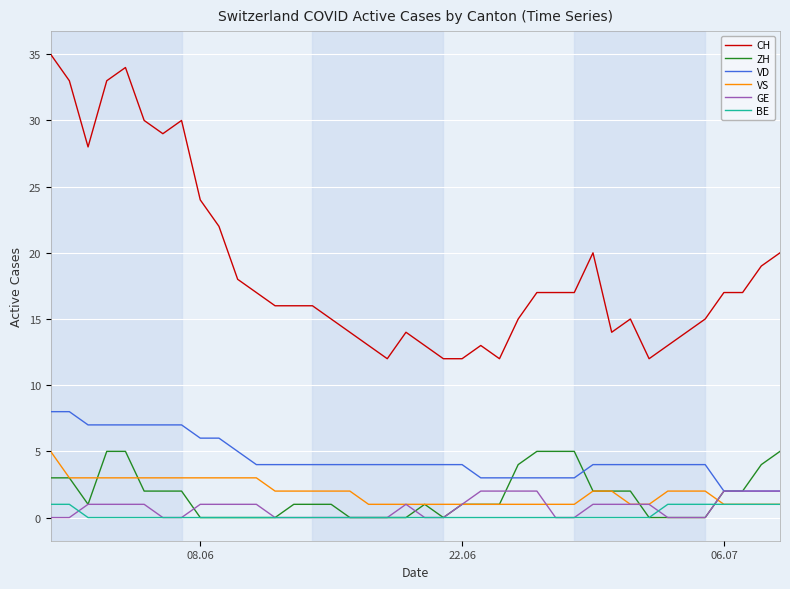

What is the maximum value for VS?

5